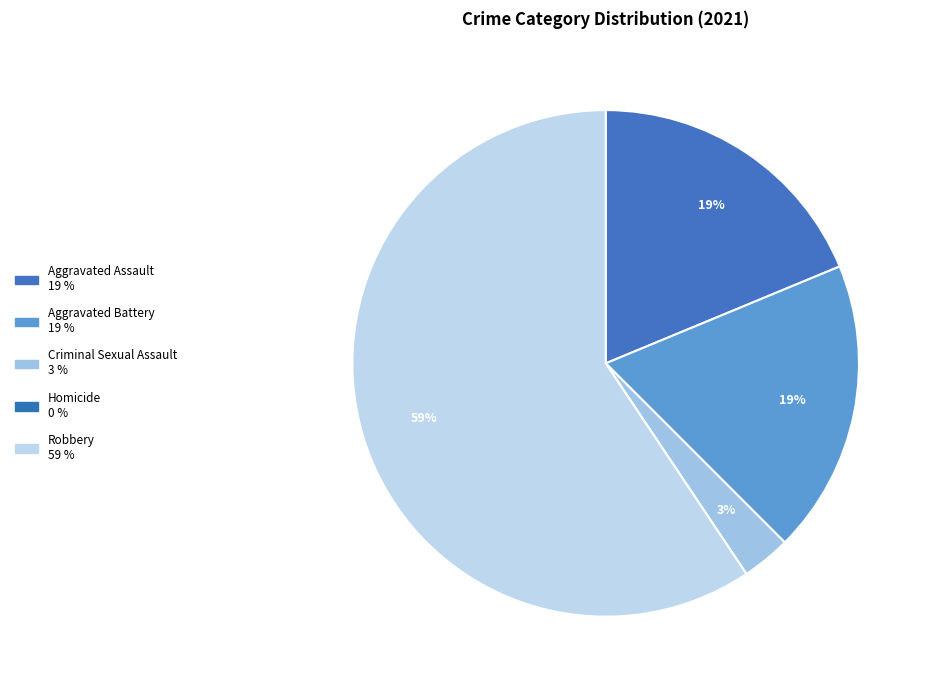

What is the largest slice in the pie chart?

Robbery